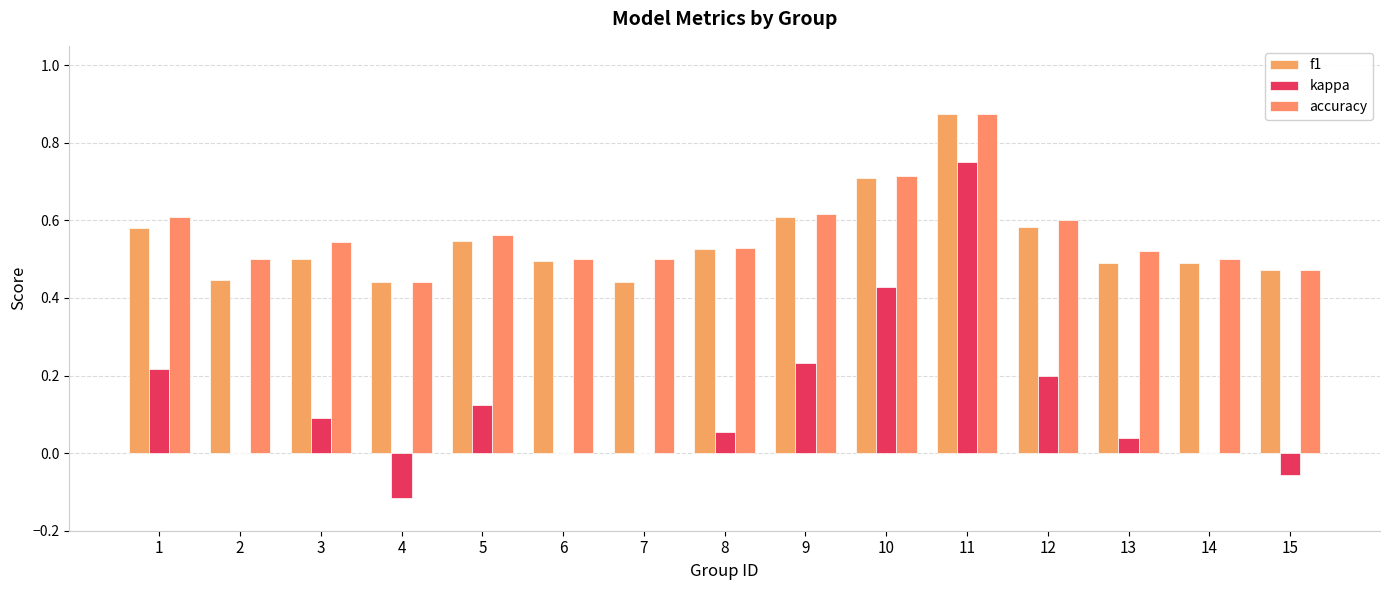

What is the total value across all series at 4?

0.8